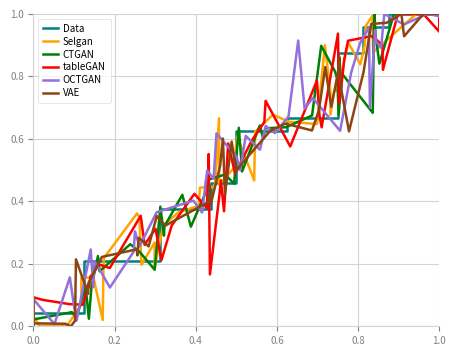

At how many categories does at least one series exceed 0?

40